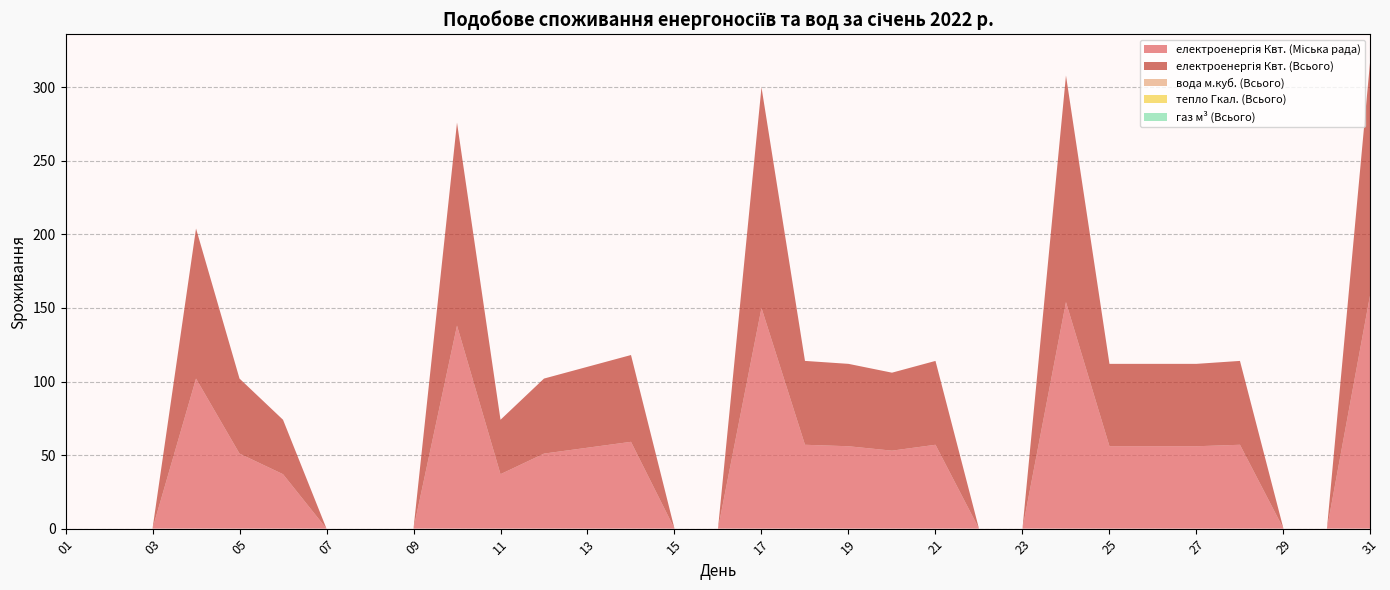

Reading left to right, transcribe all the data shown in this chart.

електроенергія Квт. (Міська рада): 0	0	0	102	51	37	0	0	0	138	37	51	55	59	0	0	150	57	56	53	57	0	0	154	56	56	56	57	0	0	160
електроенергія Квт. (Всього): 0	0	0	102	51	37	0	0	0	138	37	51	55	59	0	0	150	57	56	53	57	0	0	154	56	56	56	57	0	0	160
вода м.куб. (Всього): 0	0	0	0	0	0	0	0	0	0	0	0	0	0	0	0	0	0	0	0	0	0	0	0	0	0	0	0	0	0	0
тепло Гкал. (Всього): 0	0	0	0	0	0	0	0	0	0	0	0	0	0	0	0	0	0	0	0	0	0	0	0	0	0	0	0	0	0	0
газ м³ (Всього): 0	0	0	0	0	0	0	0	0	0	0	0	0	0	0	0	0	0	0	0	0	0	0	0	0	0	0	0	0	0	0